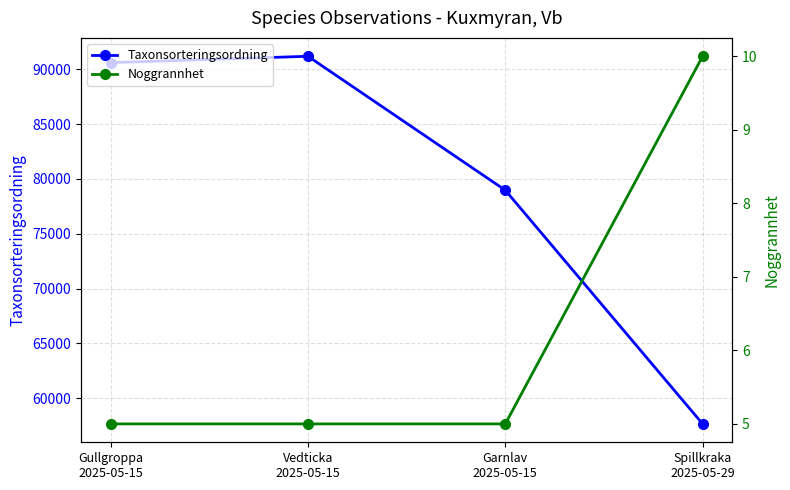

At which category is the sum across all series the highest?

Vedticka
2025-05-15